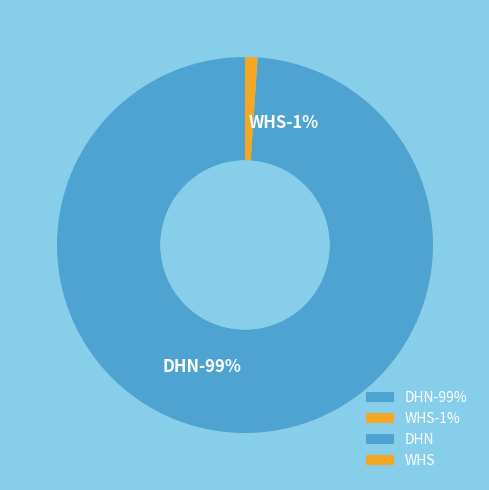

The DHN slice represents 99% of the pie. True or false?

True